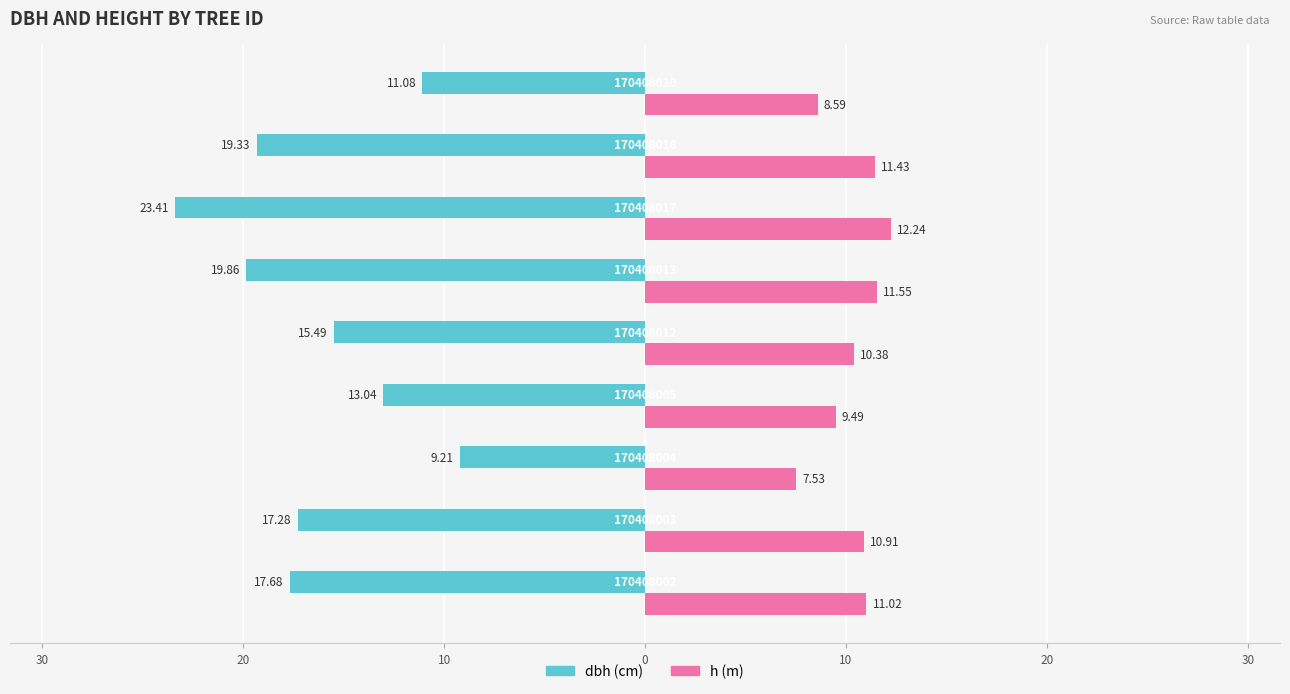

Reading left to right, list all the values displayed in this chart.

dbh: -17.7	-17.3	-9.2	-13.0	-15.5	-19.9	-23.4	-19.3	-11.1
h: 11.0	10.9	7.5	9.5	10.4	11.6	12.2	11.4	8.6